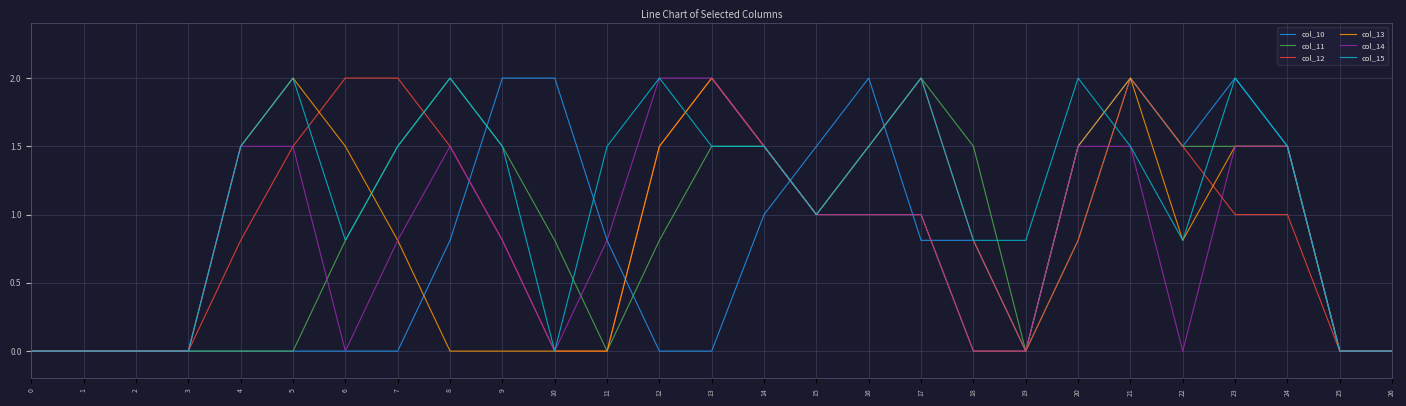

Which series changed the most between 12 and 13?

col_11